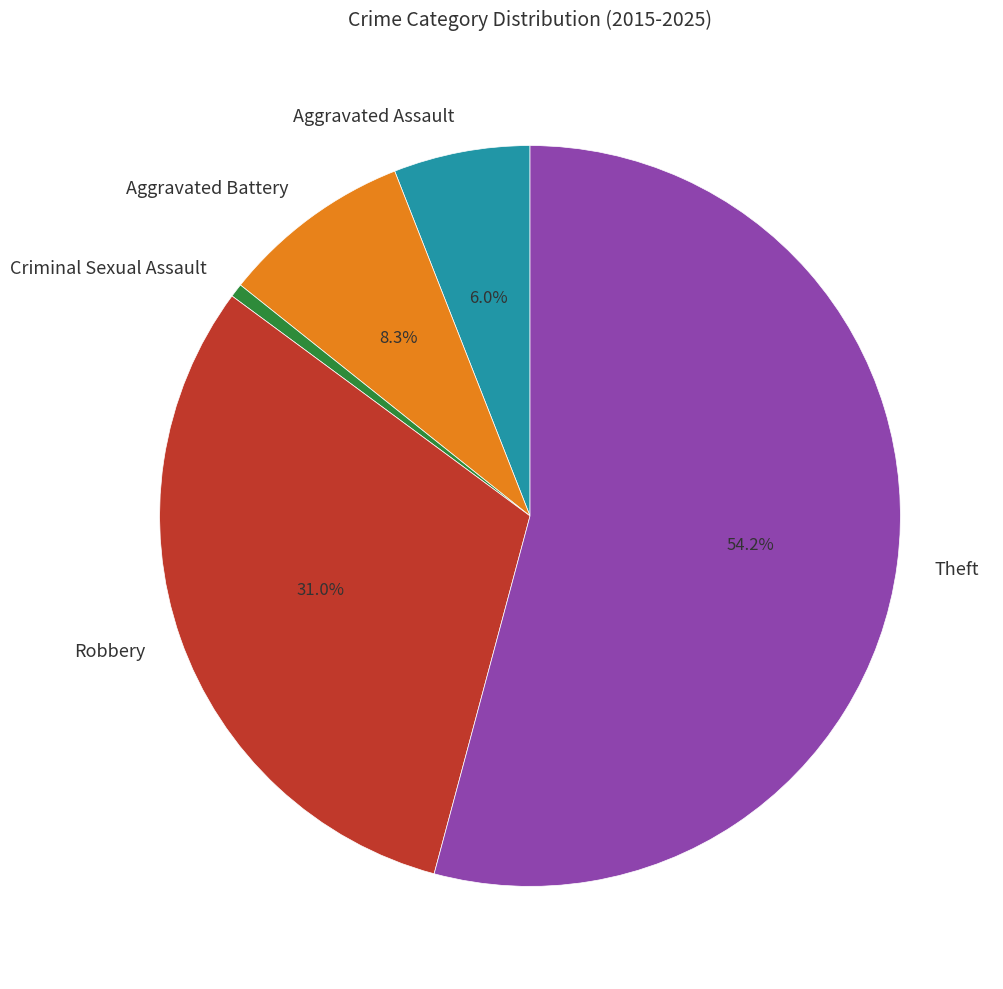

Is it true that Criminal Sexual Assault is 1% of the pie?

True